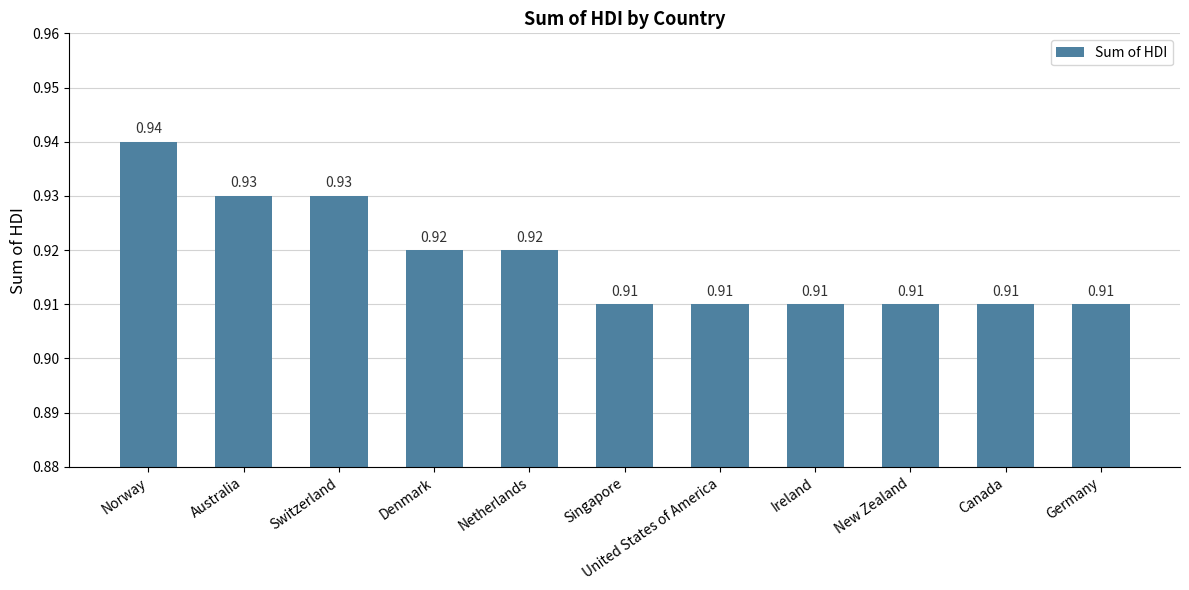

What is the sum of the values at United States of America and Norway?

1.9